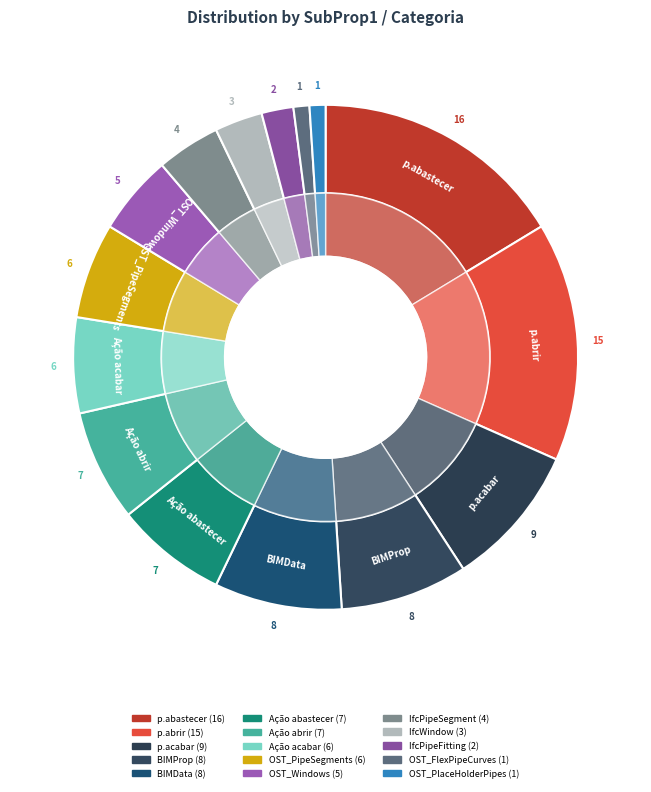

Is it true that OST_PlaceHolderPipes is 1% of the pie?

True